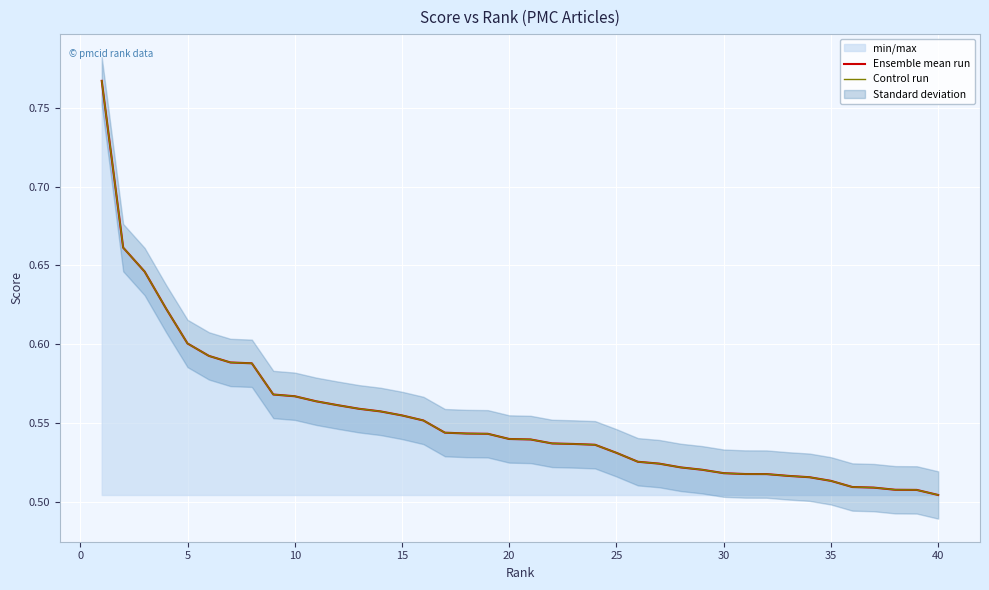

Count the Control run values in the range 0 to 1.

40